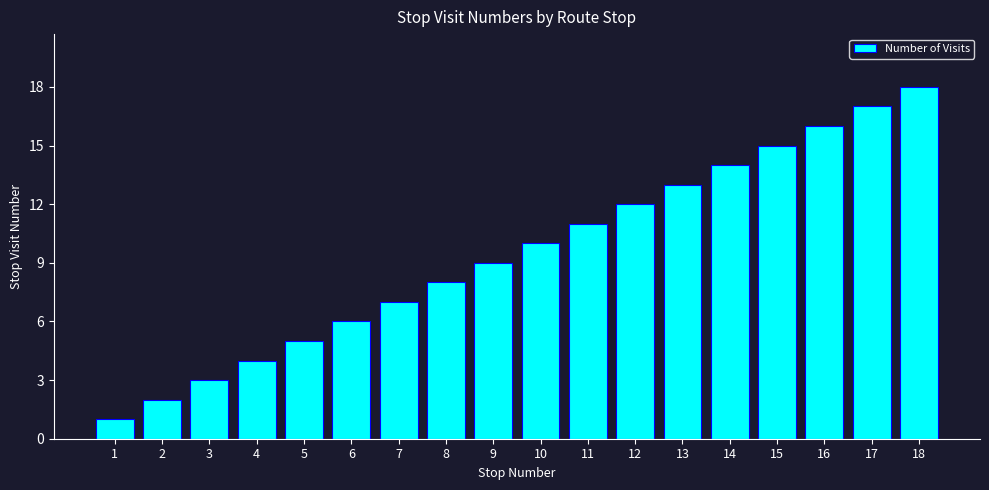

Reading left to right, transcribe all the data shown in this chart.

1	2	3	4	5	6	7	8	9	10	11	12	13	14	15	16	17	18